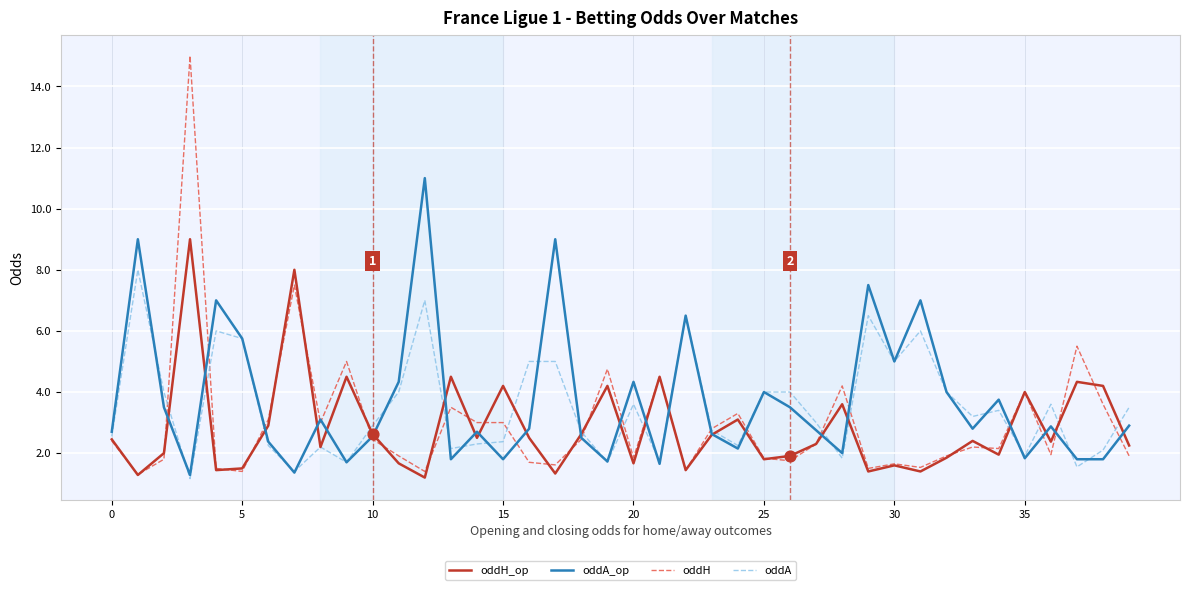

Which series has the largest total across all categories?

oddA_op